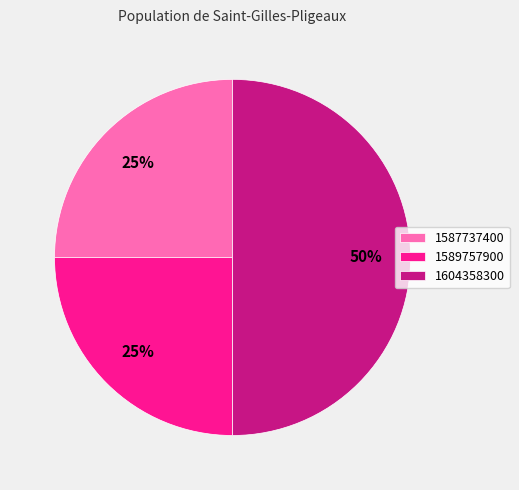

Is it true that 1587737400 is 25% of the pie?

True